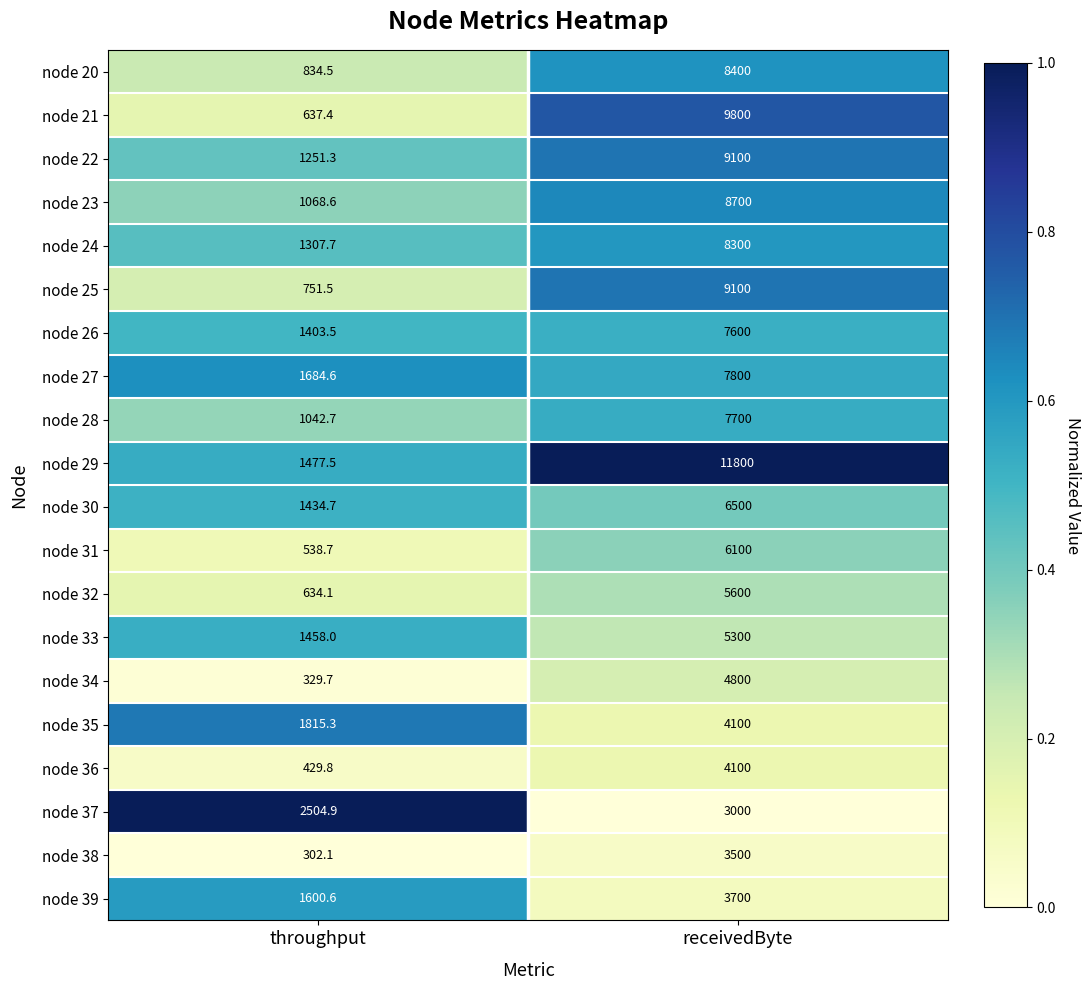

What is the average value of the node 28 series?

4371.4